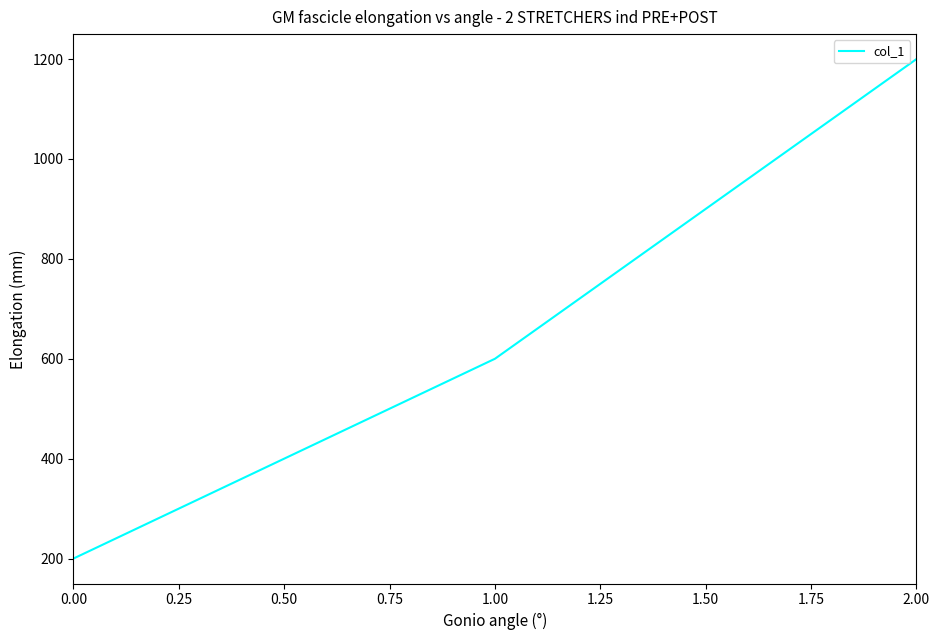

Where is the data nearest to the value 700?

1.00